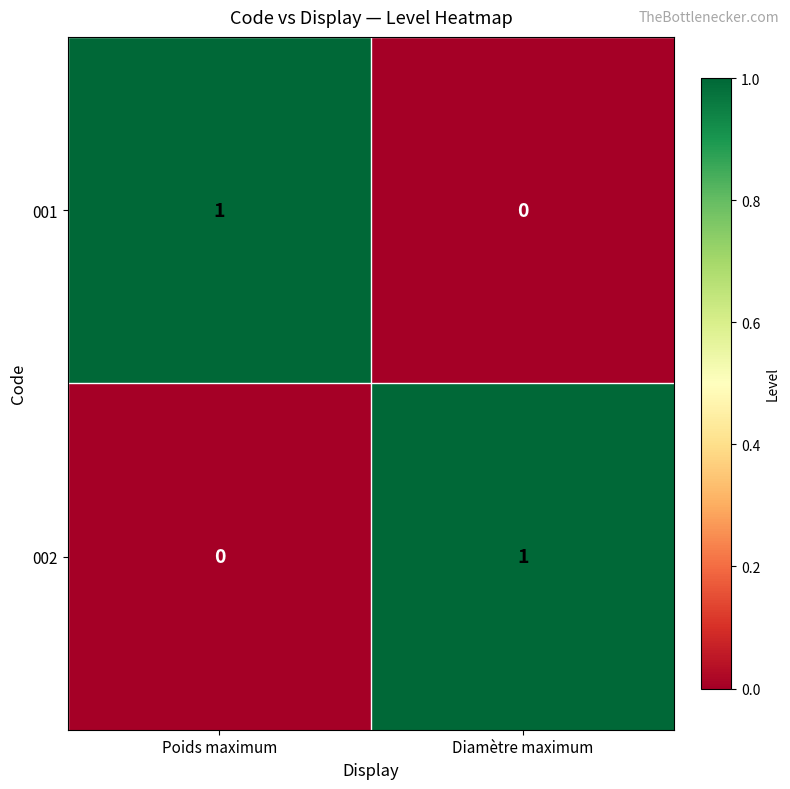

At which label does 002 reach its minimum?

Poids maximum